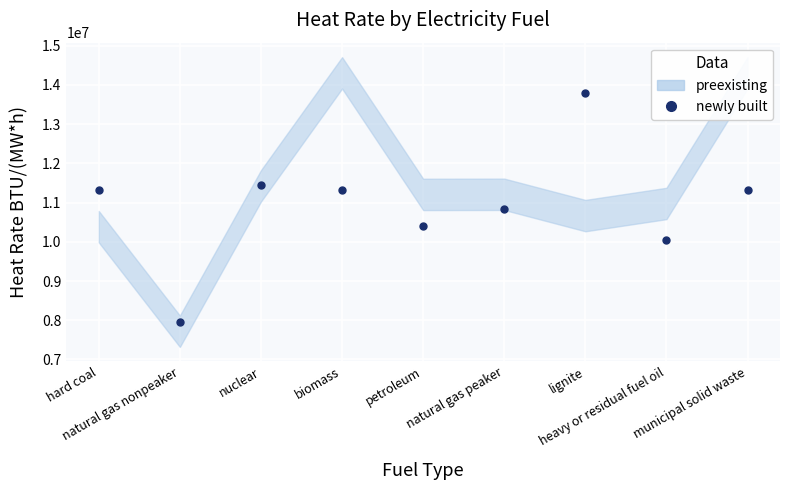

List the labels in order of value, smallest first.

natural gas nonpeaker, heavy or residual fuel oil, petroleum, natural gas peaker, hard coal, biomass, municipal solid waste, nuclear, lignite